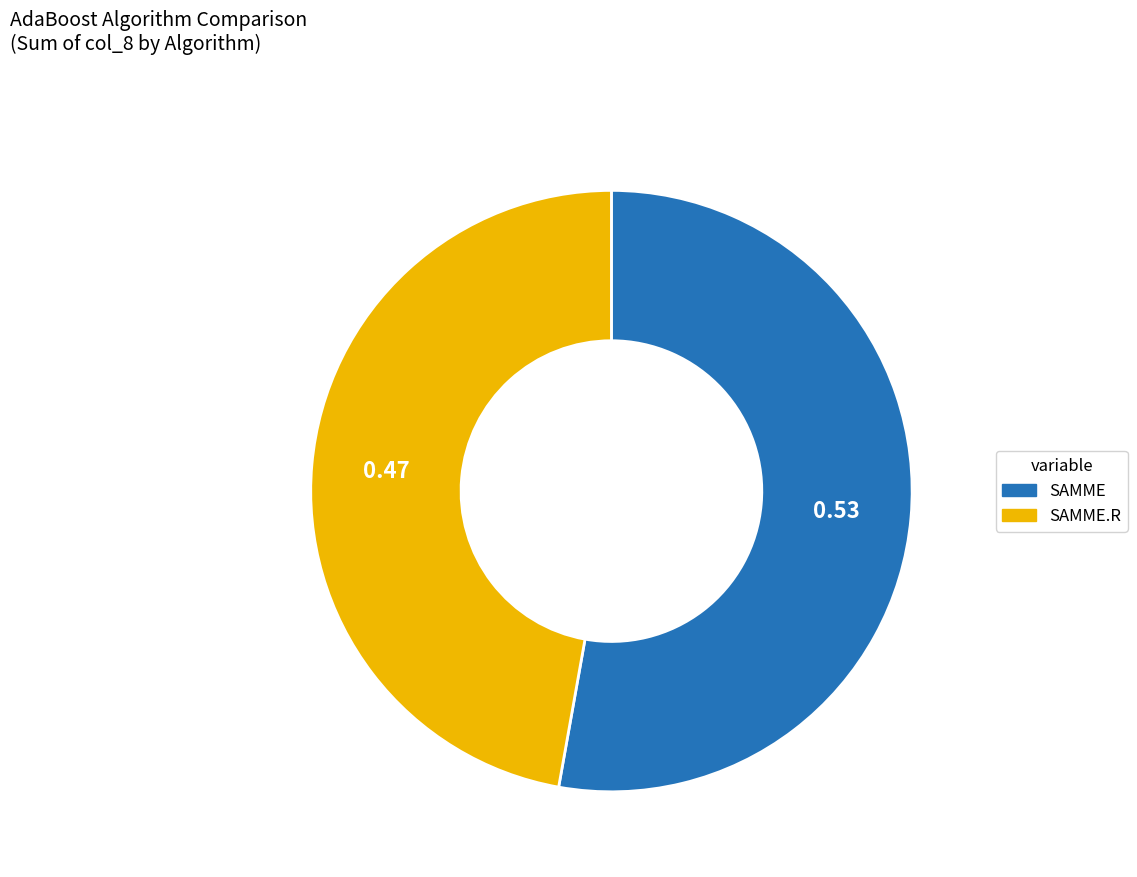

Is there any slice that represents more than half of the pie?

Yes